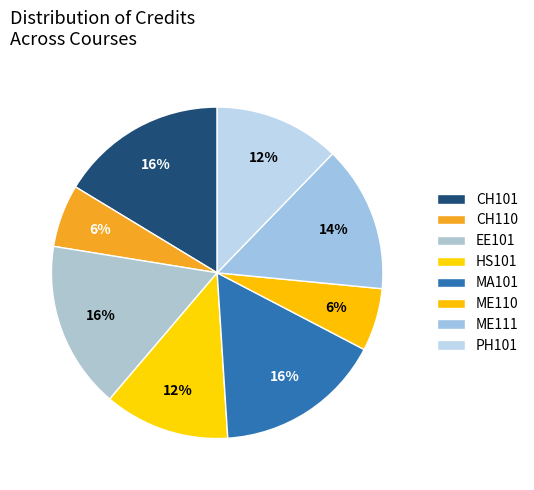

To the nearest percent, what is the difference between the EE101 and CH110 slice percentages?

10%